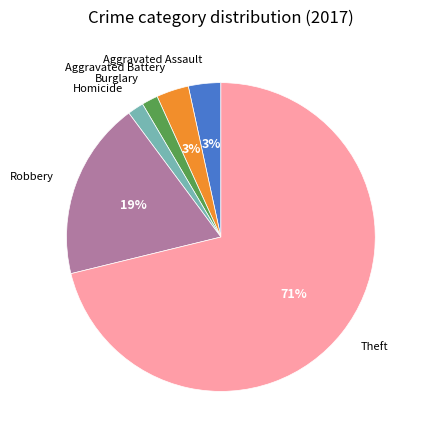

Is there a majority slice in this chart?

Yes